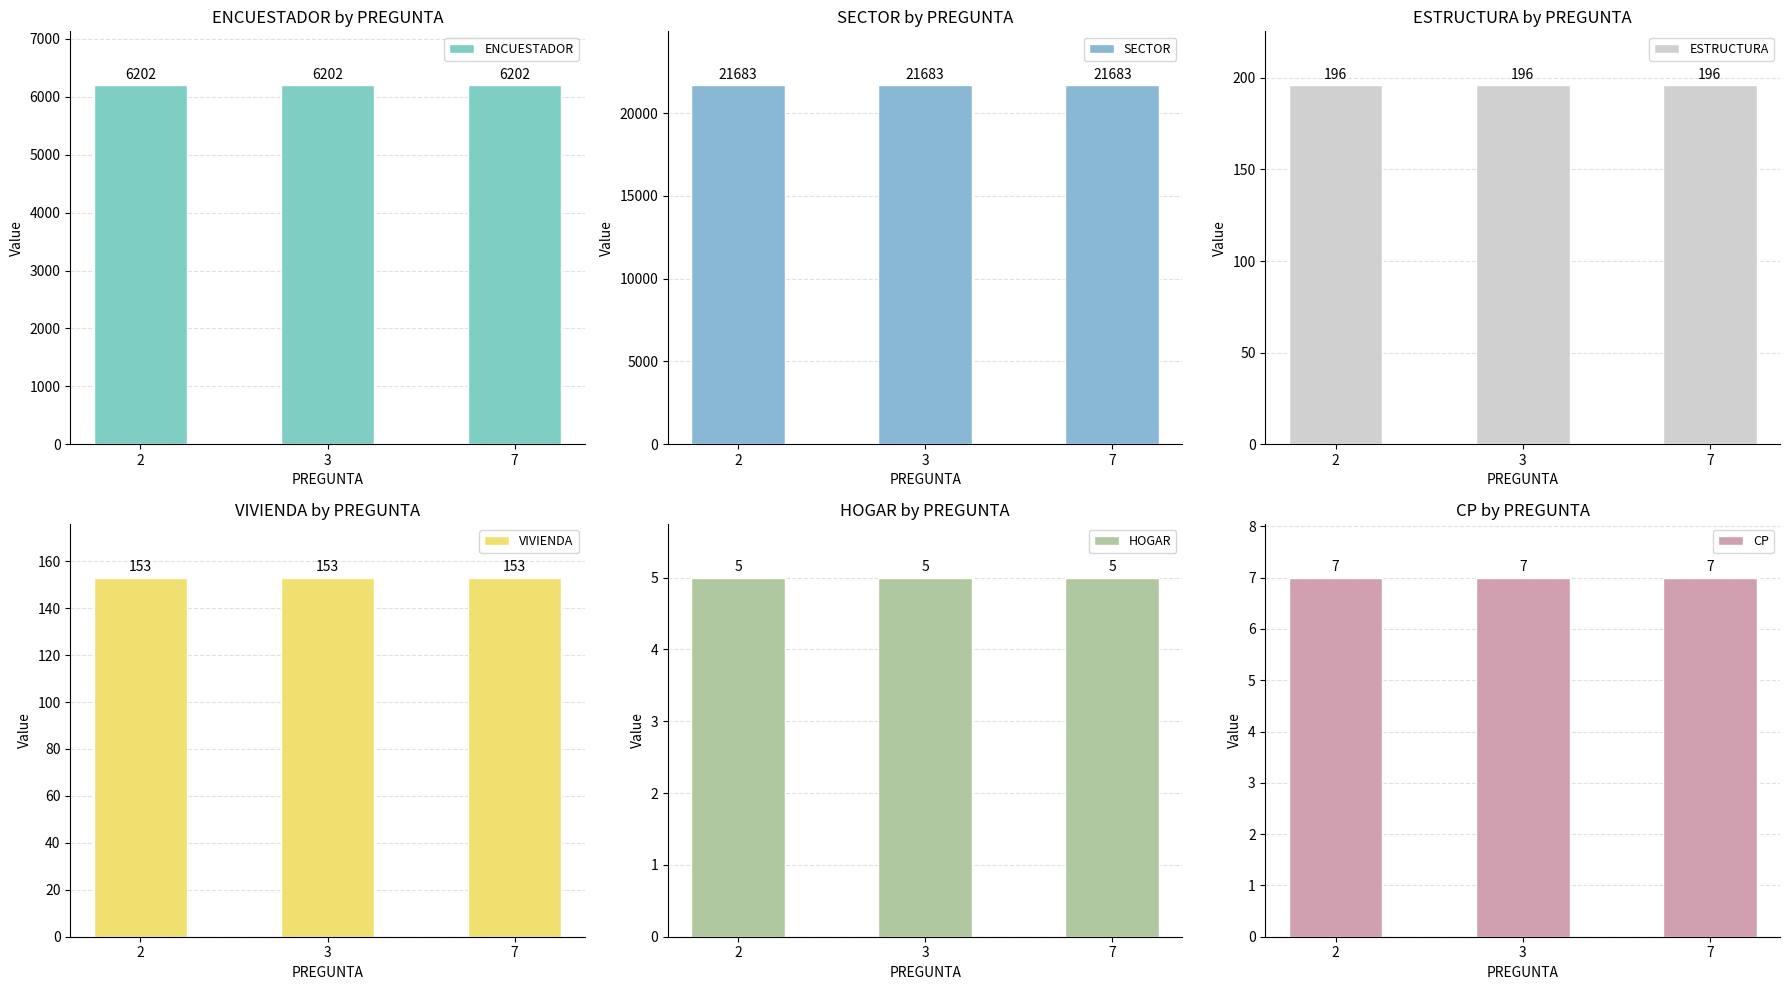

Is the value of SECTOR at 2 greater than the value of ESTRUCTURA at 7?

Yes